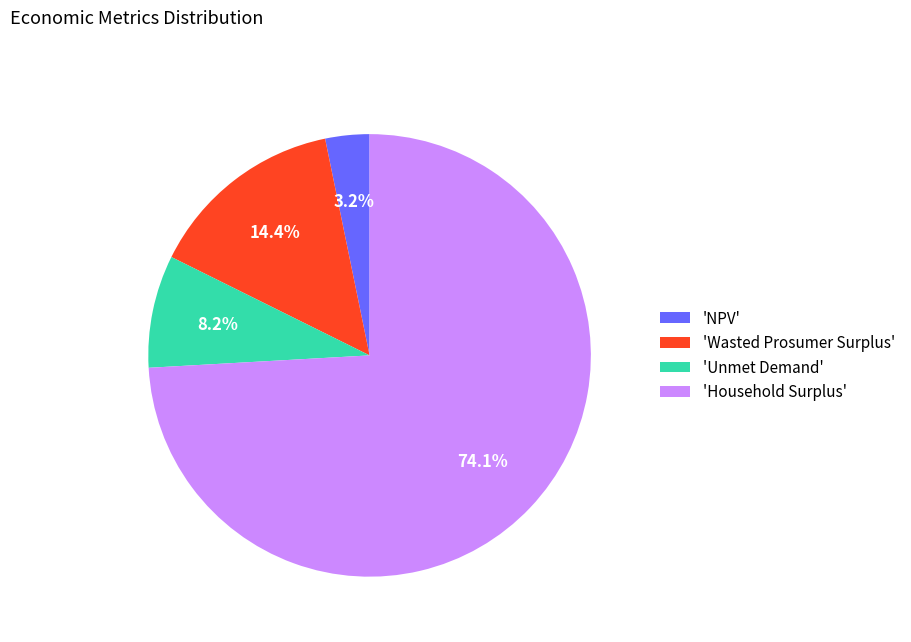

To the nearest percent, what is the average slice percentage?

25%